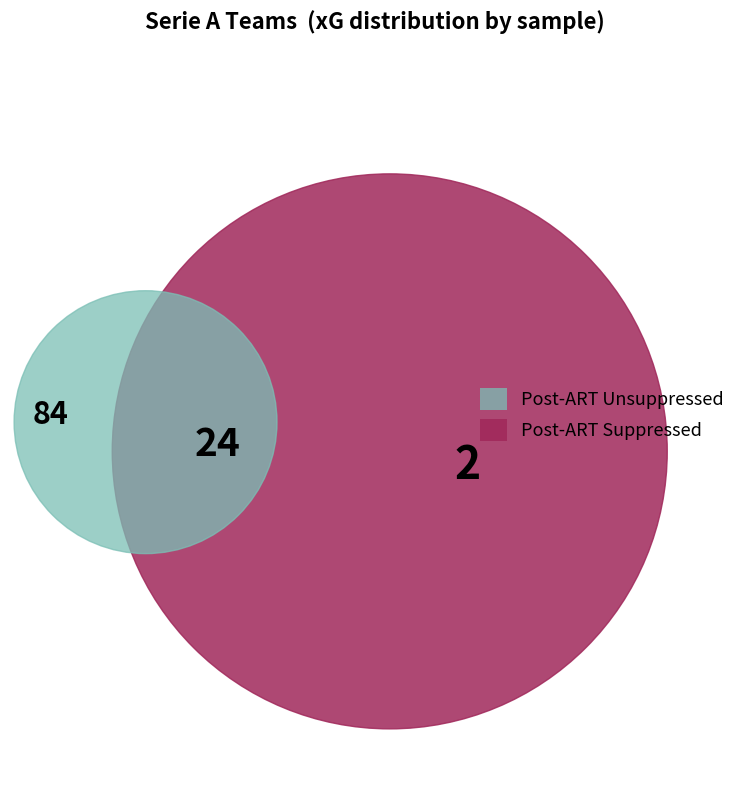

Is it true that Monza is 18% of the pie?

False